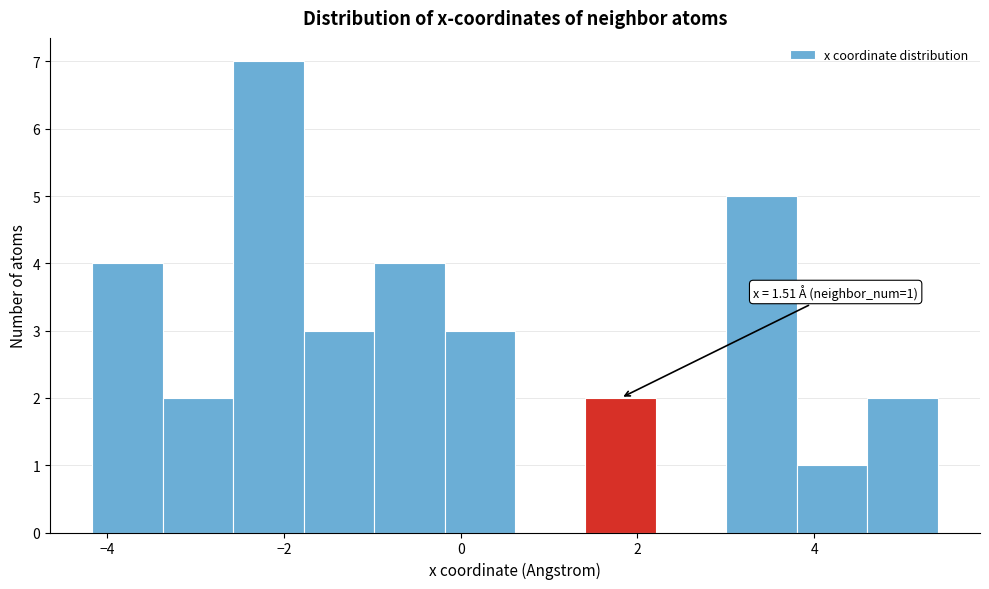

Around what value on the x-axis is the tallest bar? Give the approximate position of its centre, as read against the axis.

-2.2